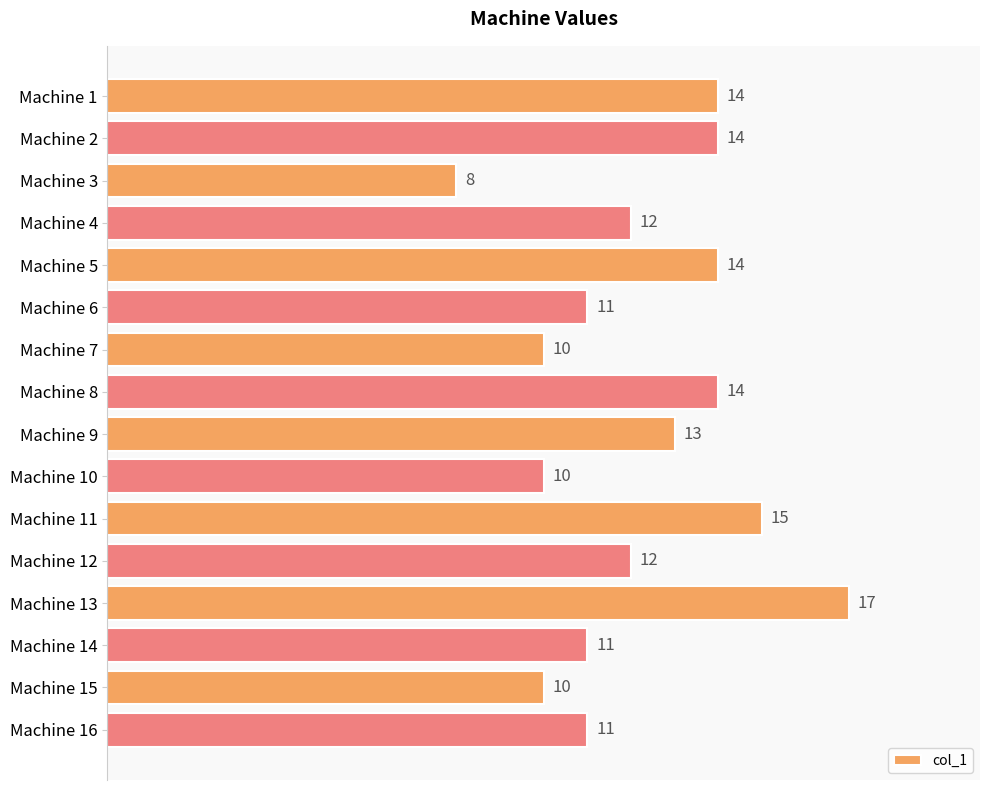

How many bars are there in total?

16